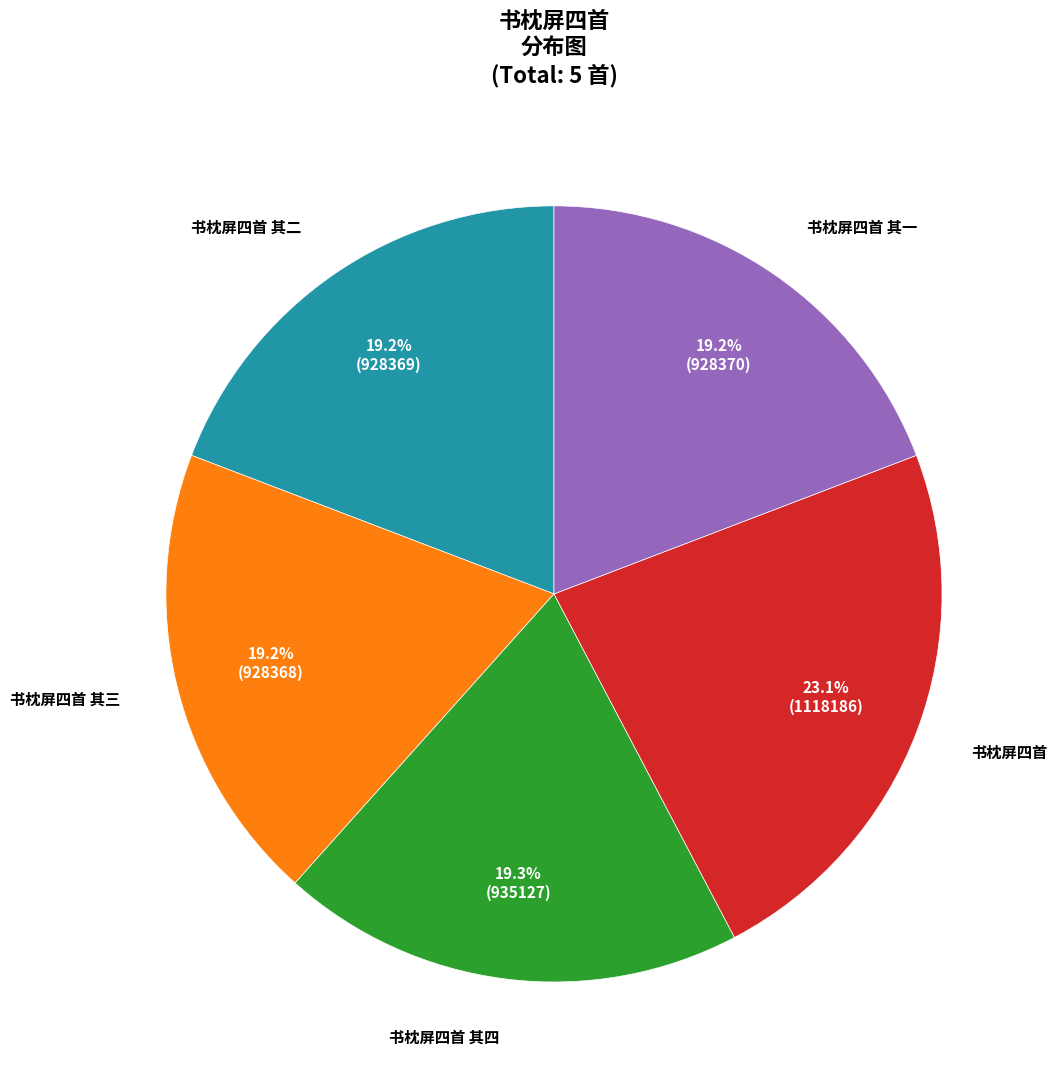

Does any single category account for the majority?

No